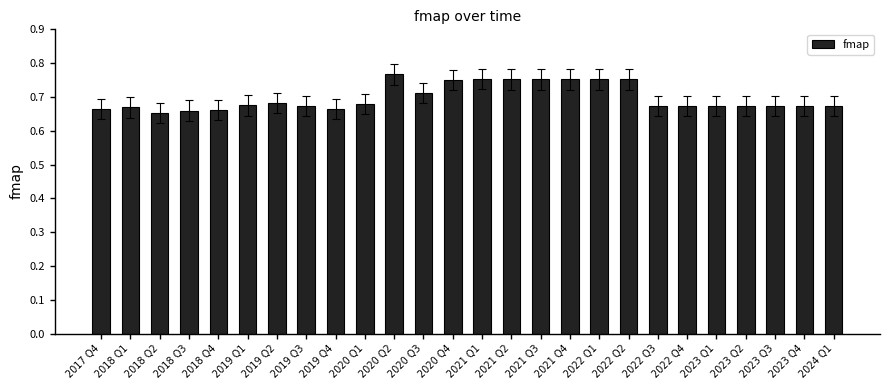

What is the label of the 4th bar from the left?

2018 Q3